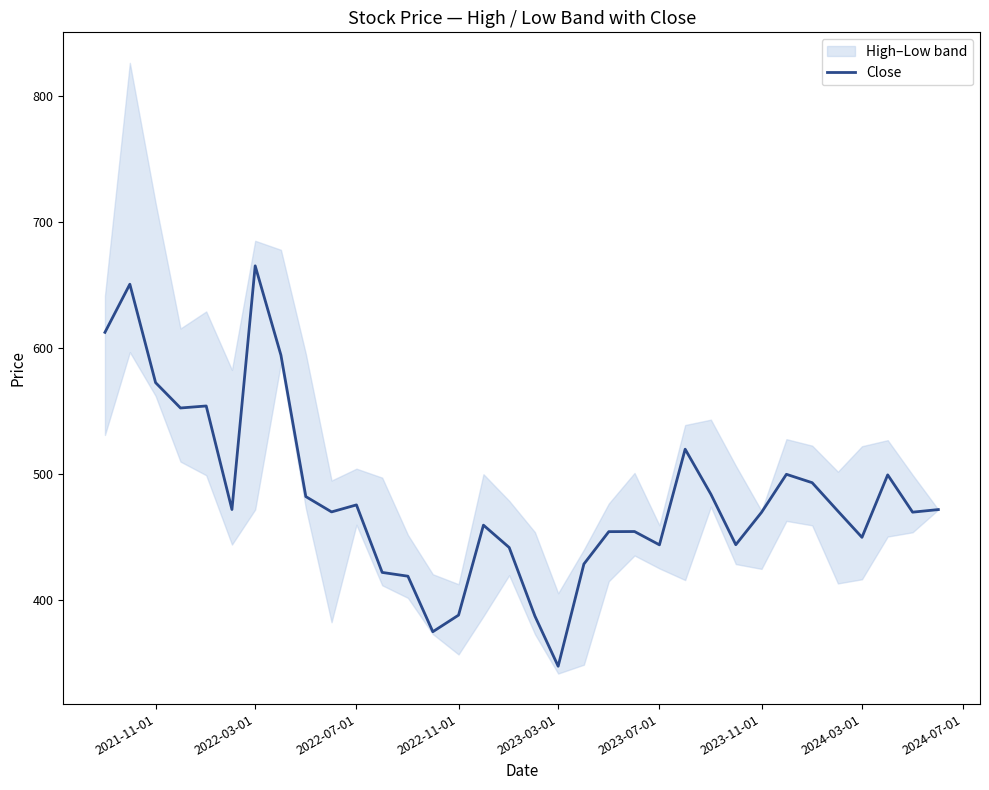

Which category has the highest value in the Close series?

2022-03-01